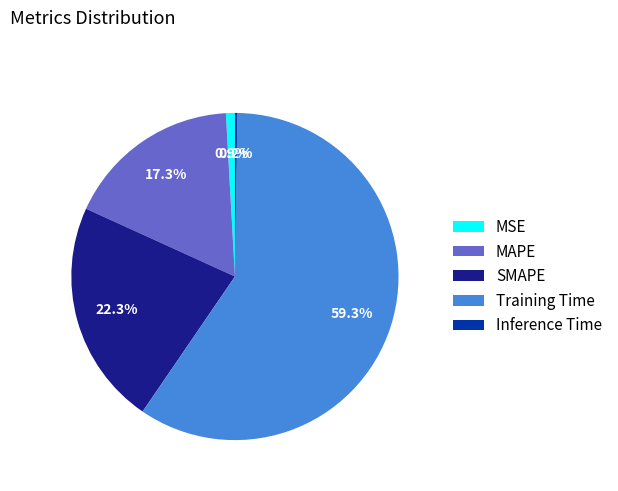

Is there any slice that represents more than half of the pie?

Yes